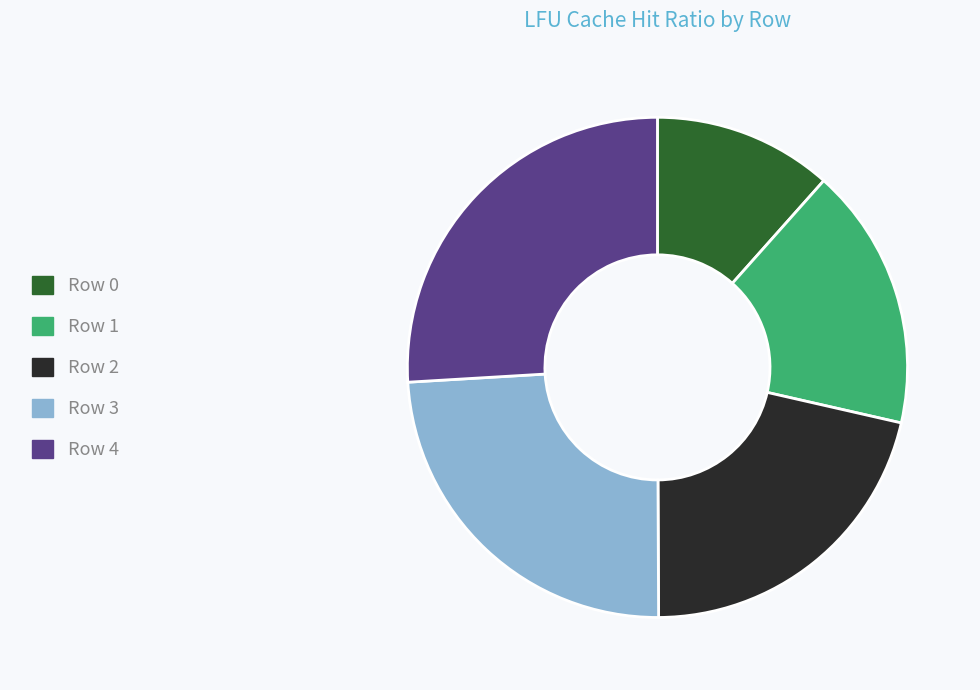

Is there any slice that represents more than half of the pie?

No